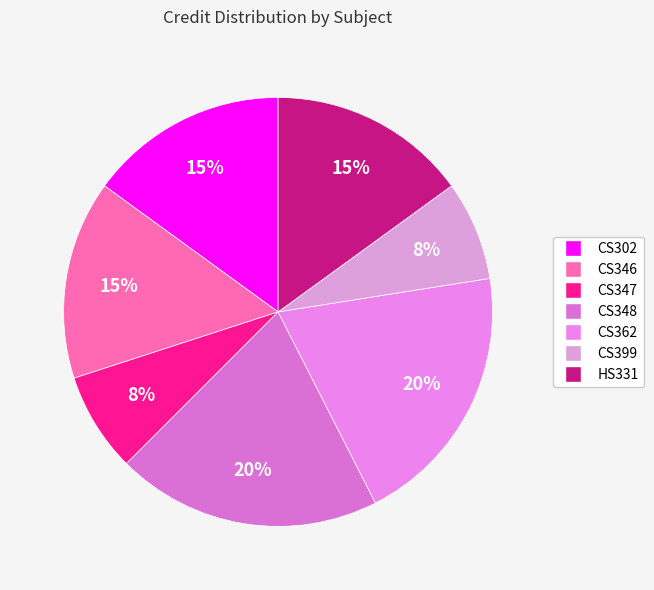

To the nearest percent, what percentage of the pie is CS347?

8%